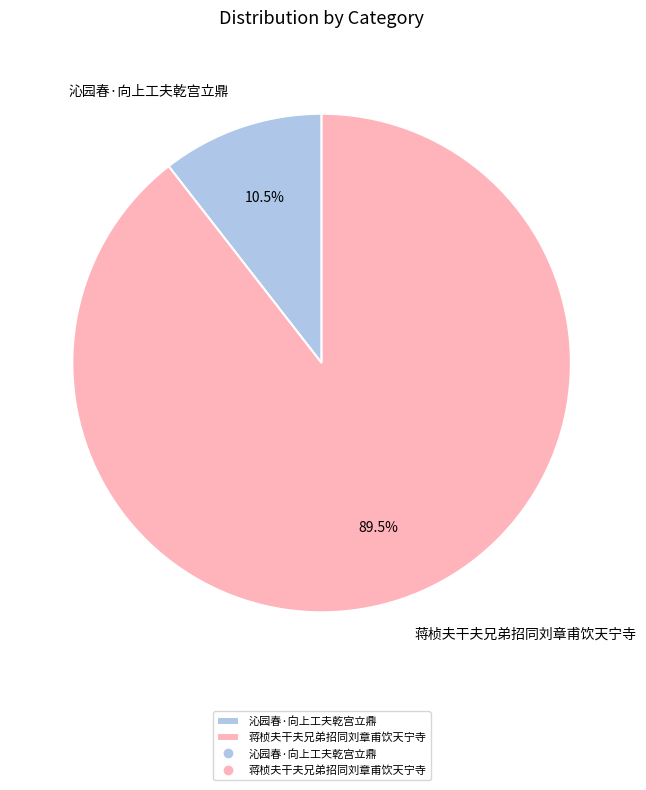

Which category has the biggest portion of the pie?

蒋桢夫干夫兄弟招同刘章甫饮天宁寺